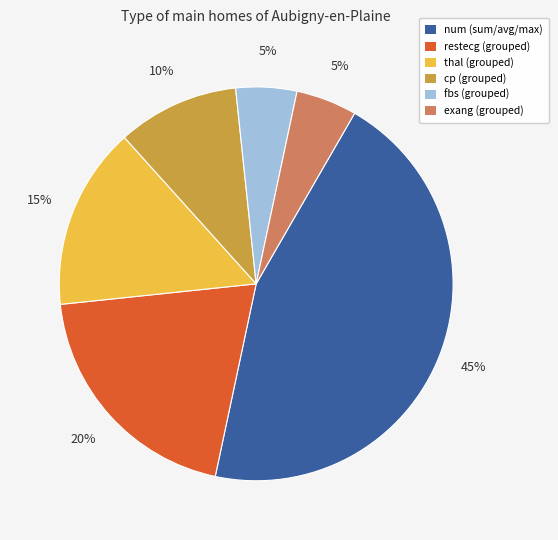

Is there any slice that represents more than half of the pie?

No